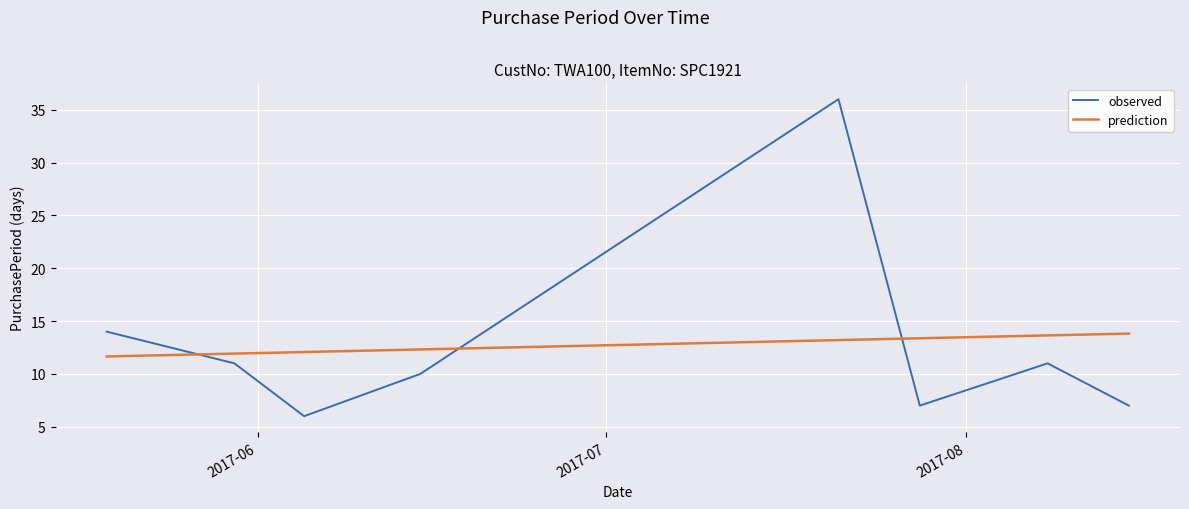

What is the difference between the second highest and minimum values in the observed series?

8.0